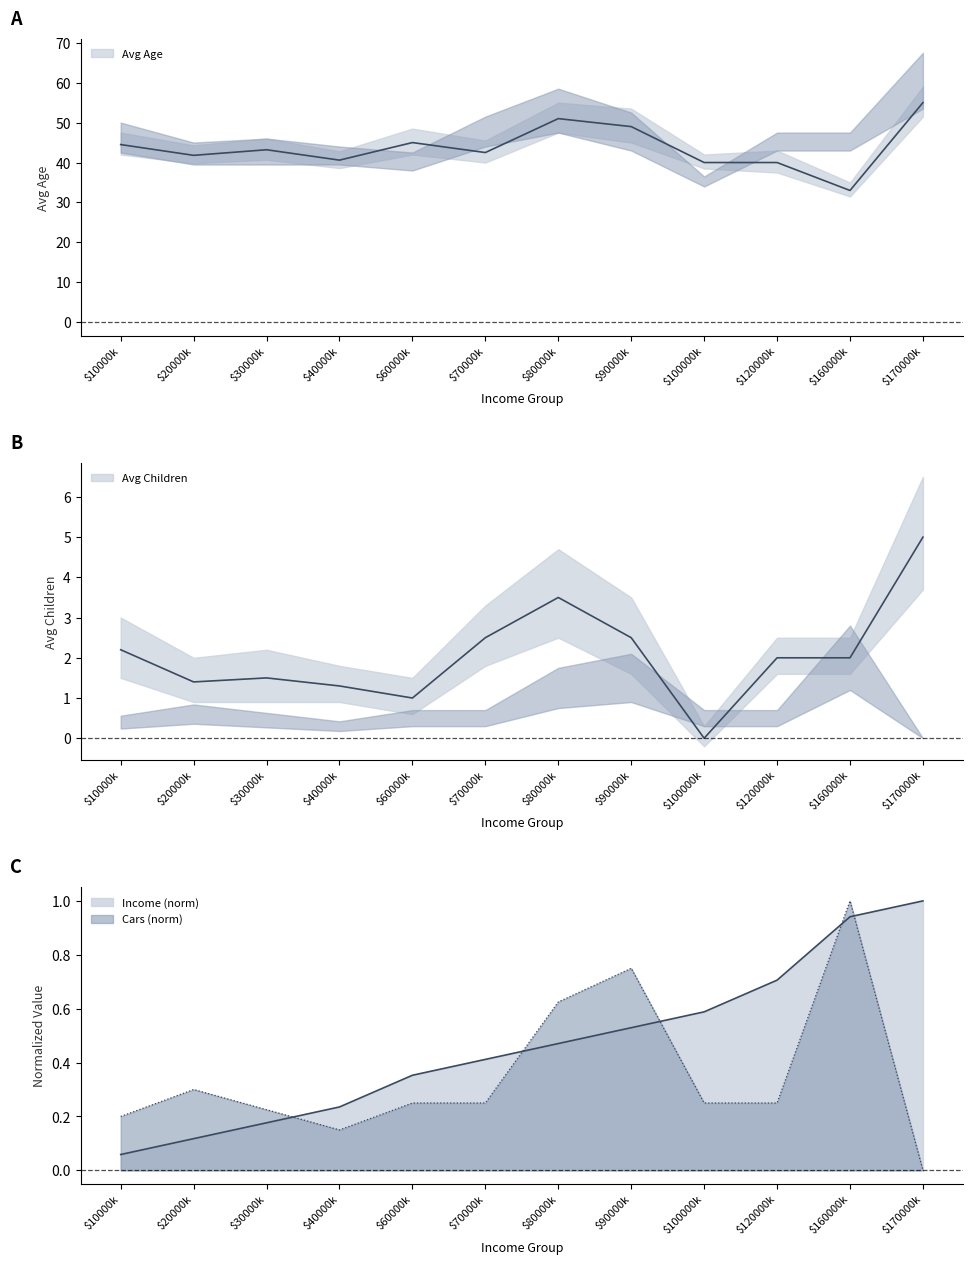

What is the difference between the maximum and minimum values in the Income (x1000) series?

0.9